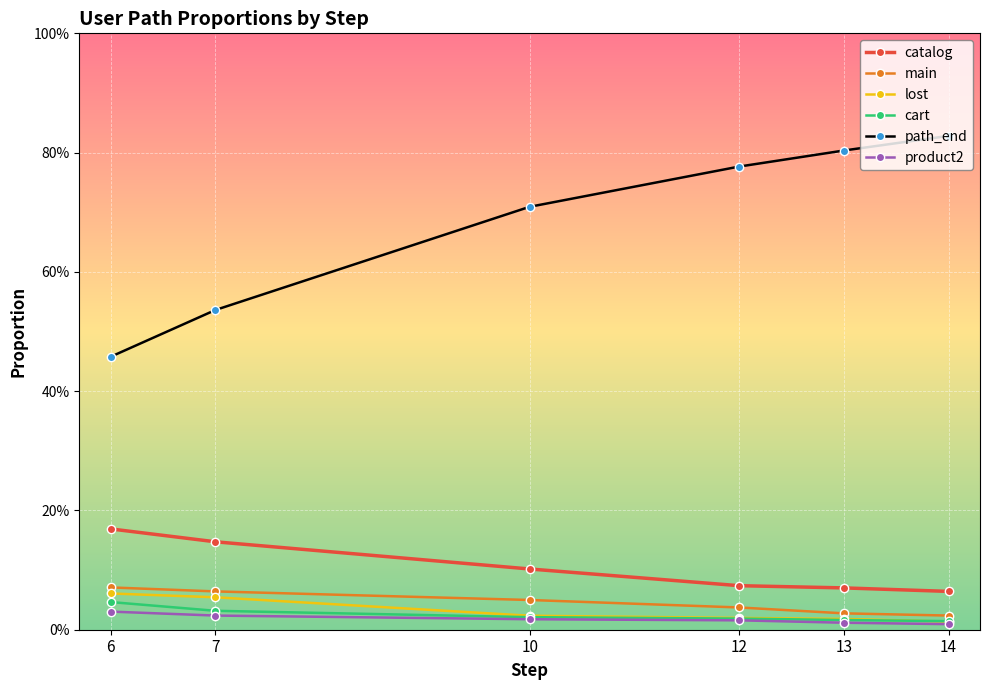

Reading right to left, transcribe all the data shown in this chart.

catalog: 0.1	0.1	0.1	0.1	0.1	0.2
main: 0.0	0.0	0.0	0.0	0.1	0.1
lost: 0.0	0.0	0.0	0.0	0.1	0.1
cart: 0.0	0.0	0.0	0.0	0.0	0.0
path_end: 0.8	0.8	0.8	0.7	0.5	0.5
product2: 0.0	0.0	0.0	0.0	0.0	0.0